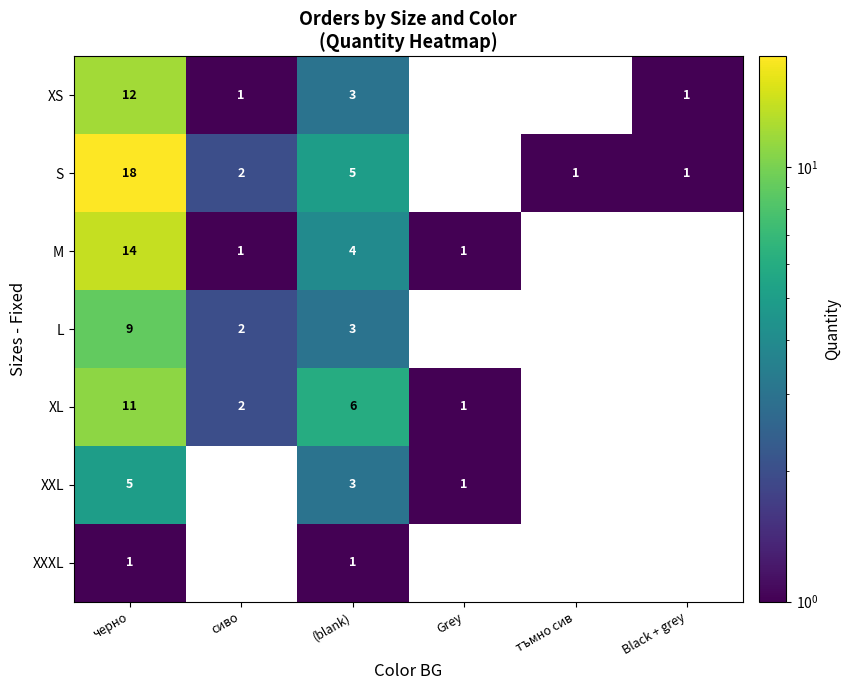

Which category has the highest value across all series?

черно